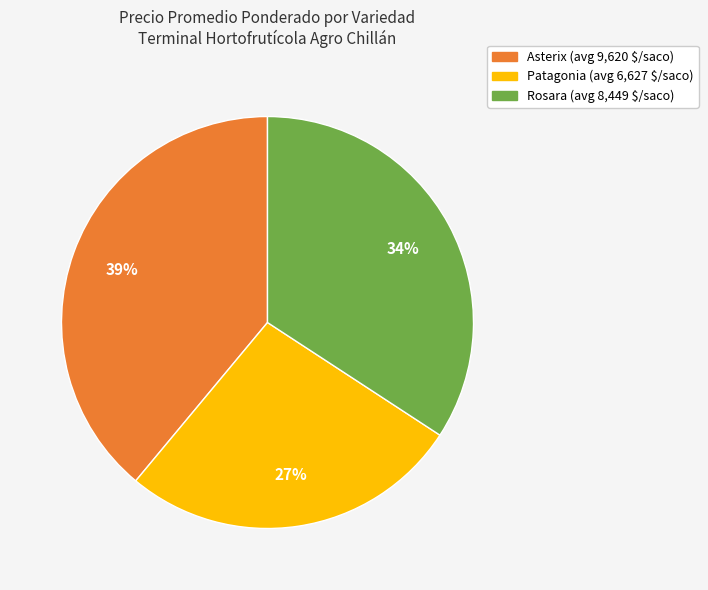

Is there any slice that represents more than half of the pie?

No